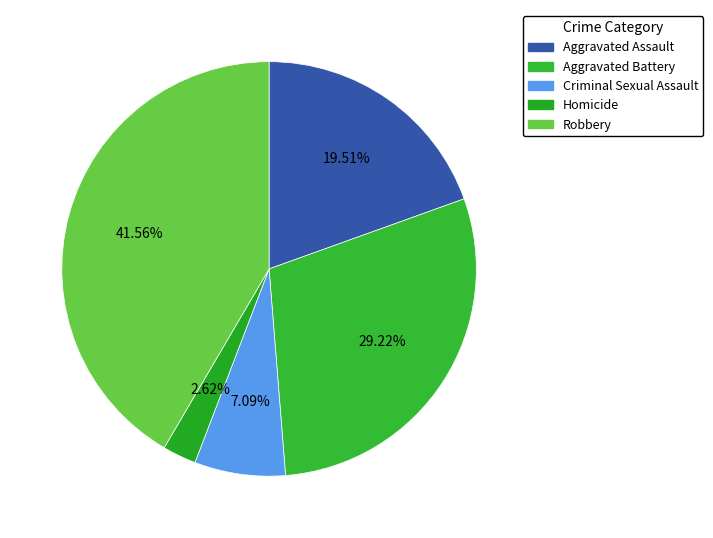

Is there any slice that represents more than half of the pie?

No